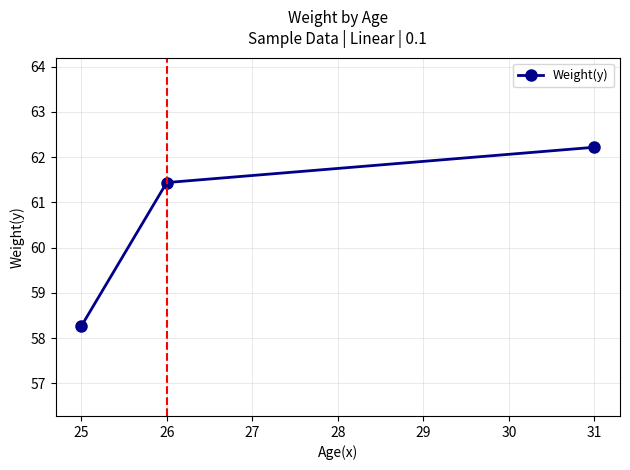

What is the value of the 1st point from the left?

58.3